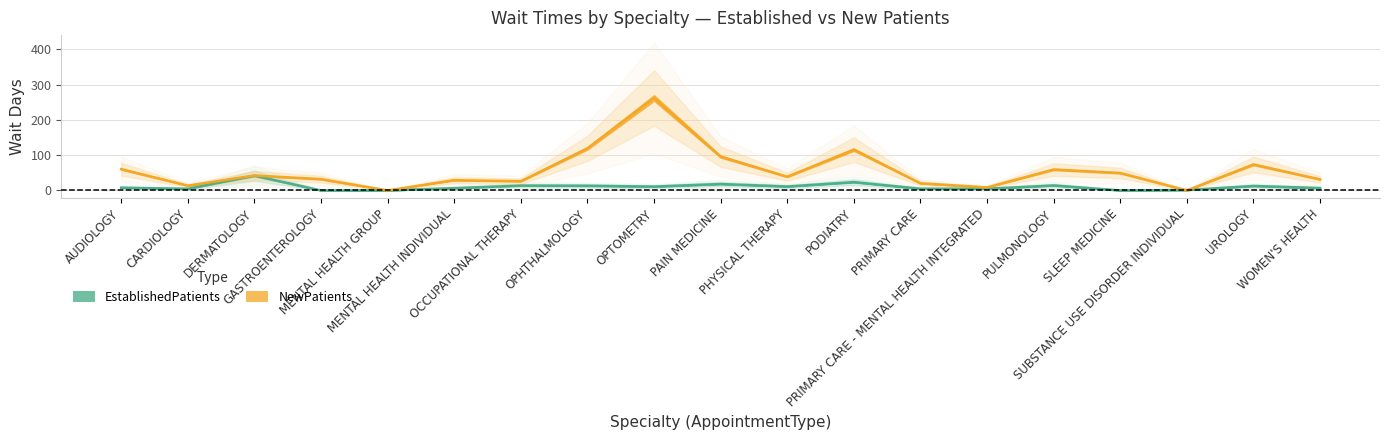

What is the difference between the maximum and minimum values in the EstablishedPatients series?

41.9